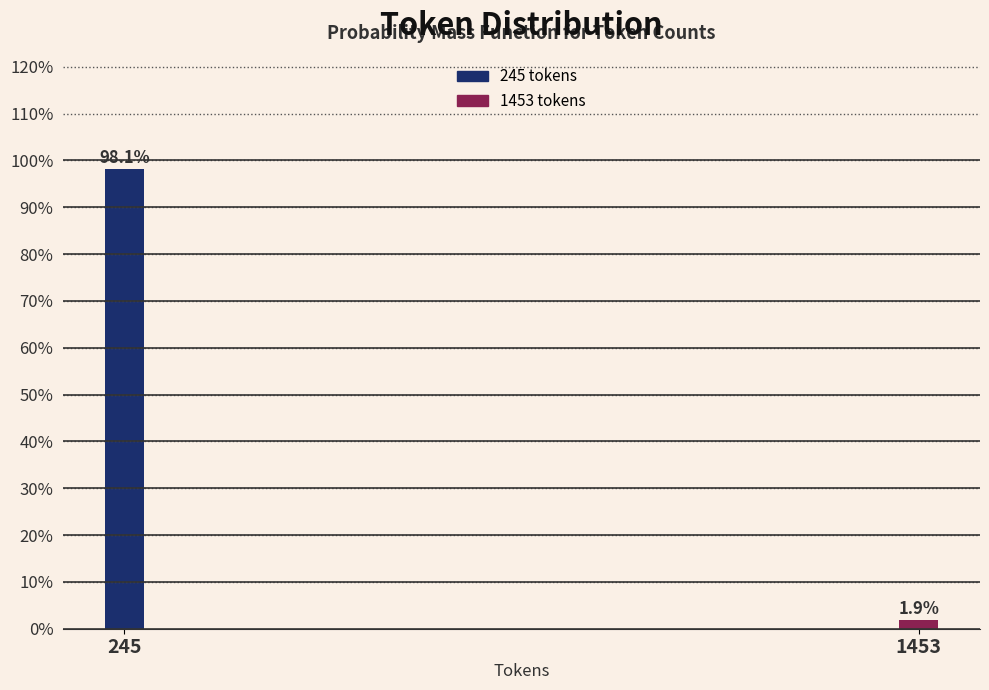

Reading left to right, list all the values displayed in this chart.

245=98.1	1453=1.9